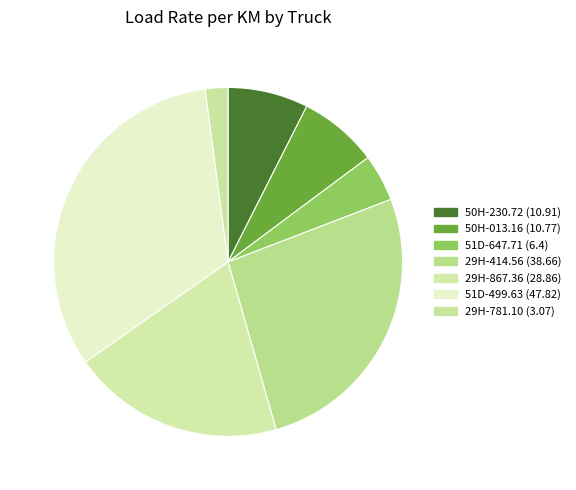

Does 50H-013.16 represent more than half of the total?

No